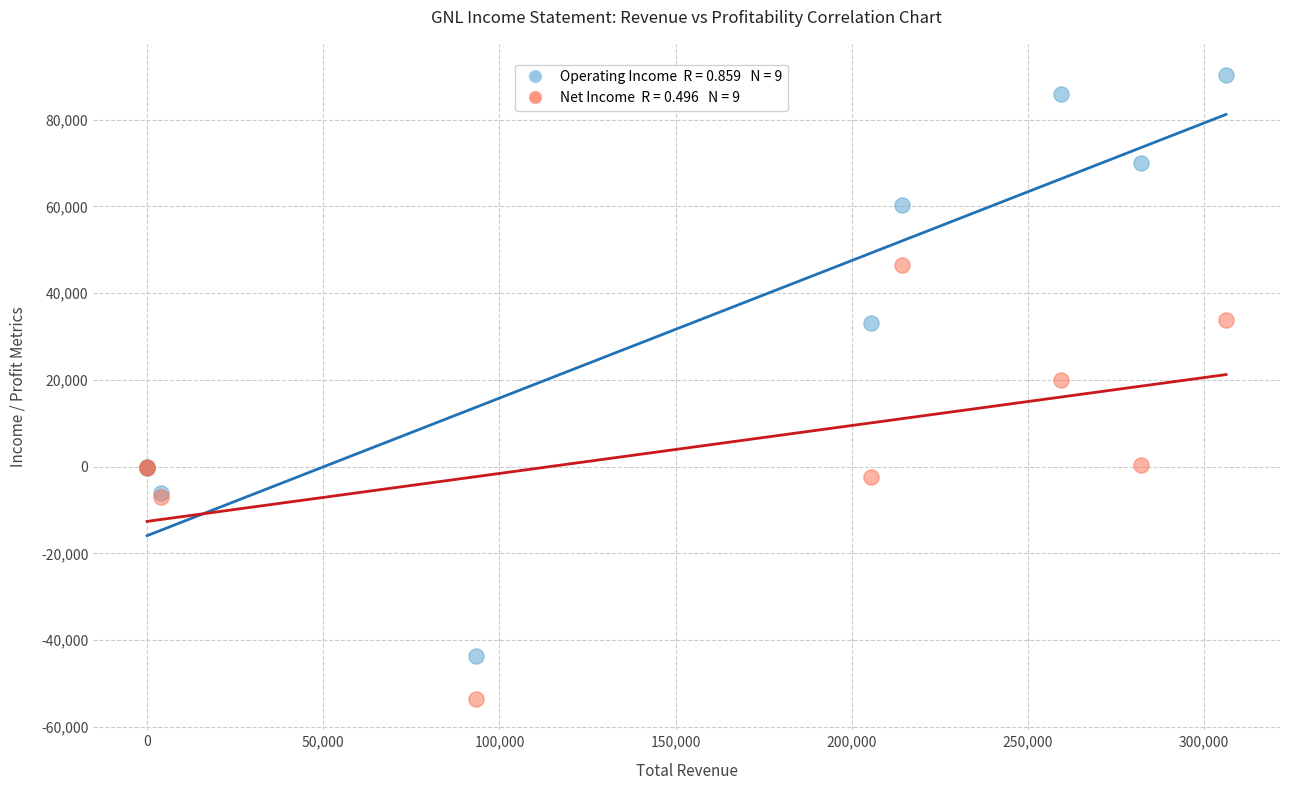

Across all series, what Y value is closest to 18350?

20000